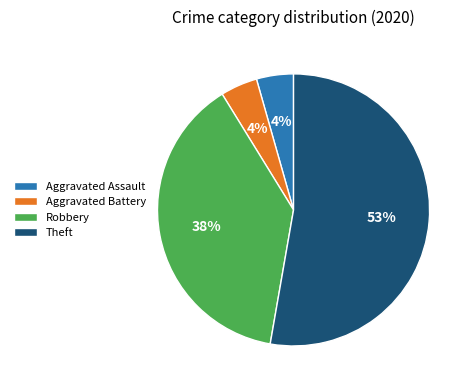

Does Theft account for over 50% of the chart?

Yes